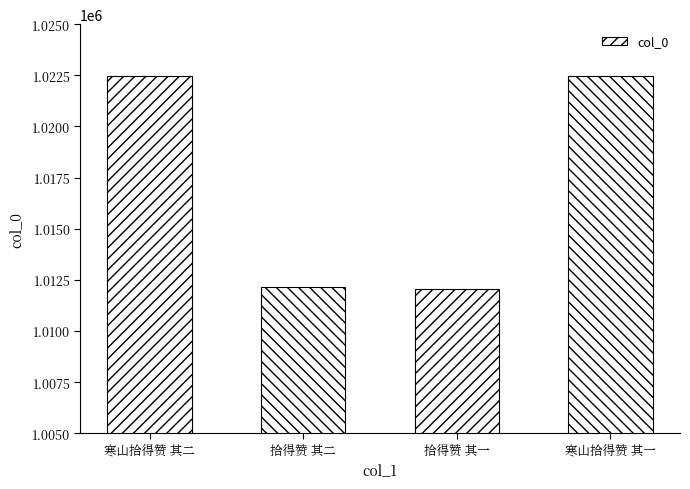

What is the ratio of the value at 寒山拾得赞 其二 to the value at 拾得赞 其一?

1.0